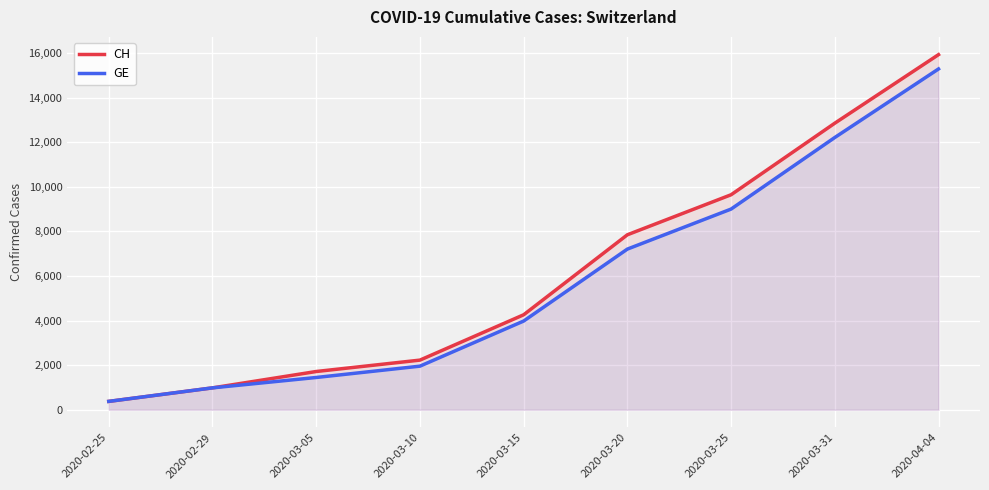

What is the value of the GE point at the 3rd from the left?

1447